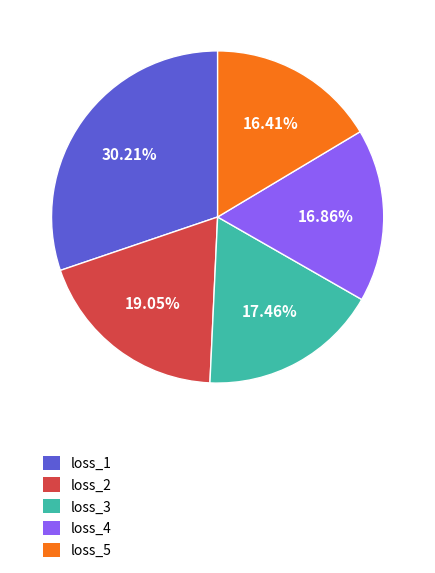

Is there a majority slice in this chart?

No